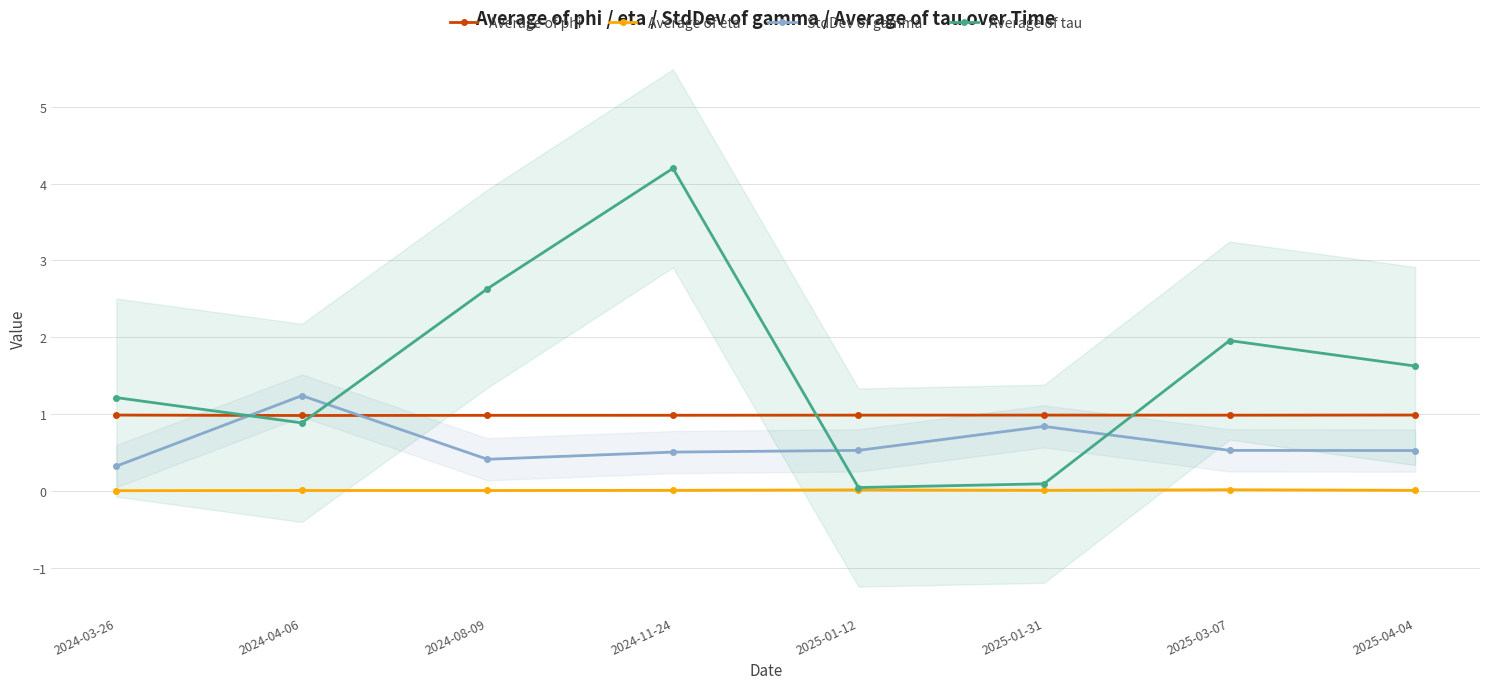

At which category does the chart reach its minimum across all series?

2024-03-26